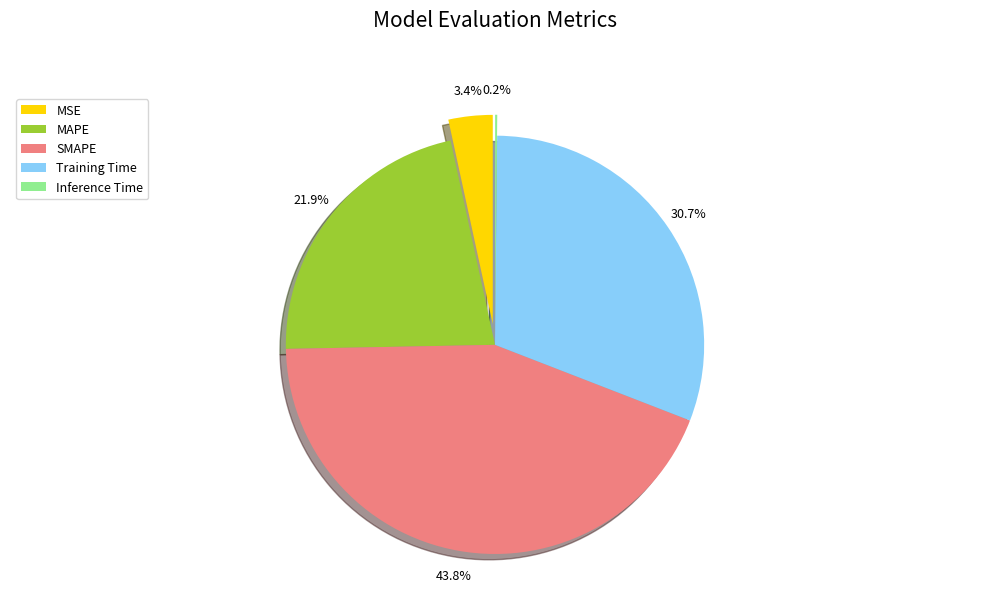

To the nearest percent, what is the difference between the largest and smallest slice percentages?

44%